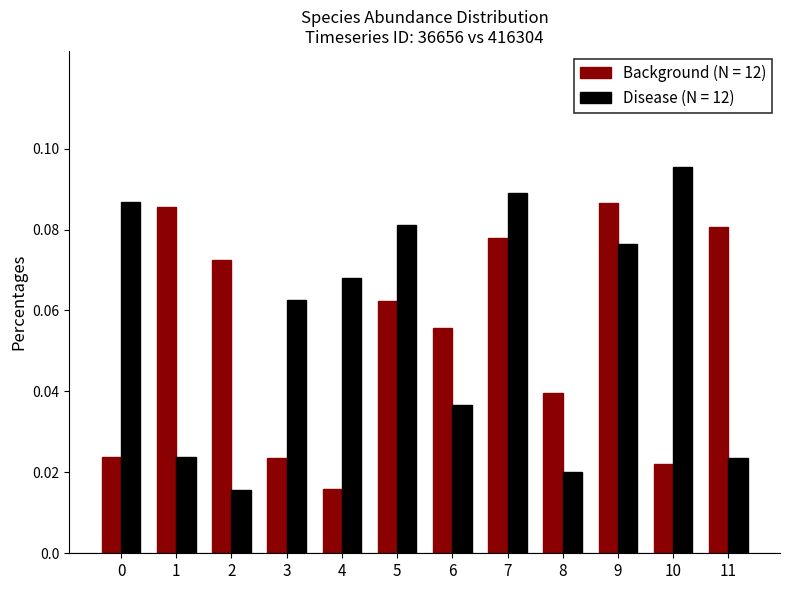

Count the Disease (N = 12) values in the range 0 to 1.

12